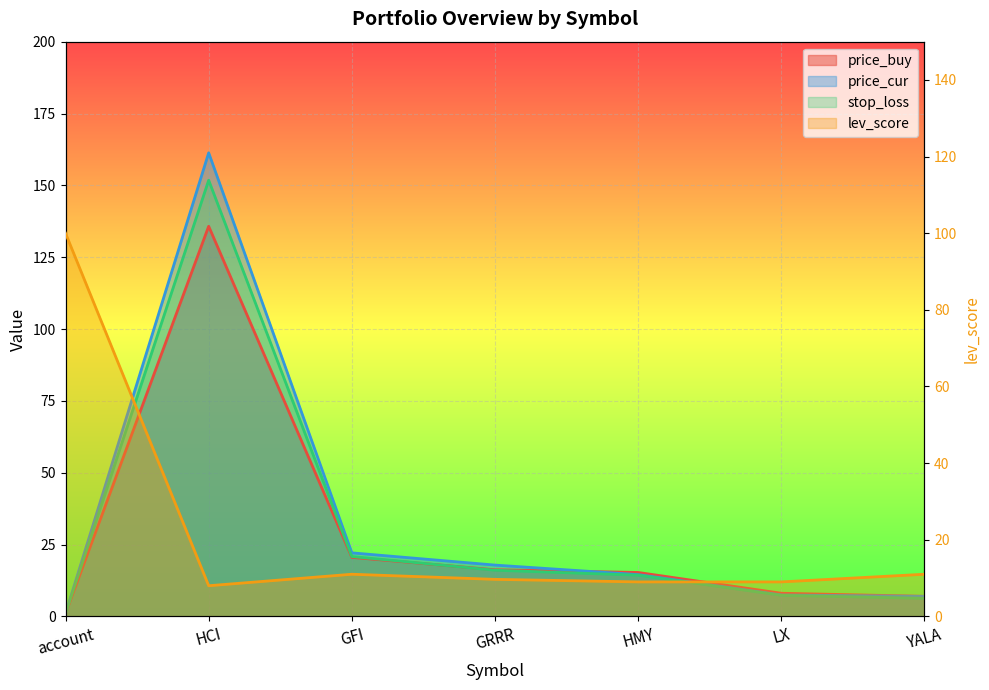

At how many categories does at least one series exceed 66?

2